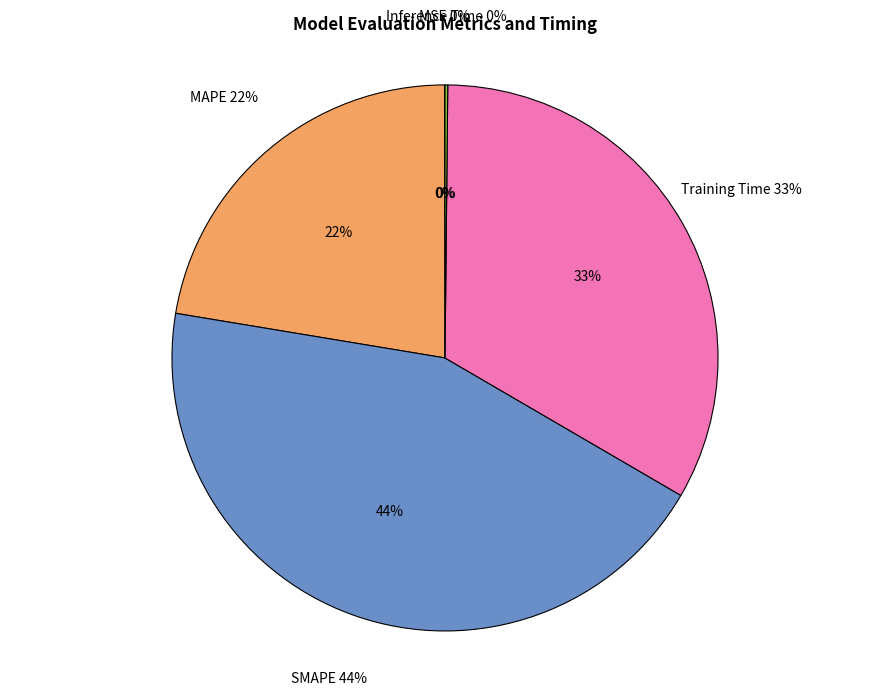

How much of the chart is everything except SMAPE?

55.8%